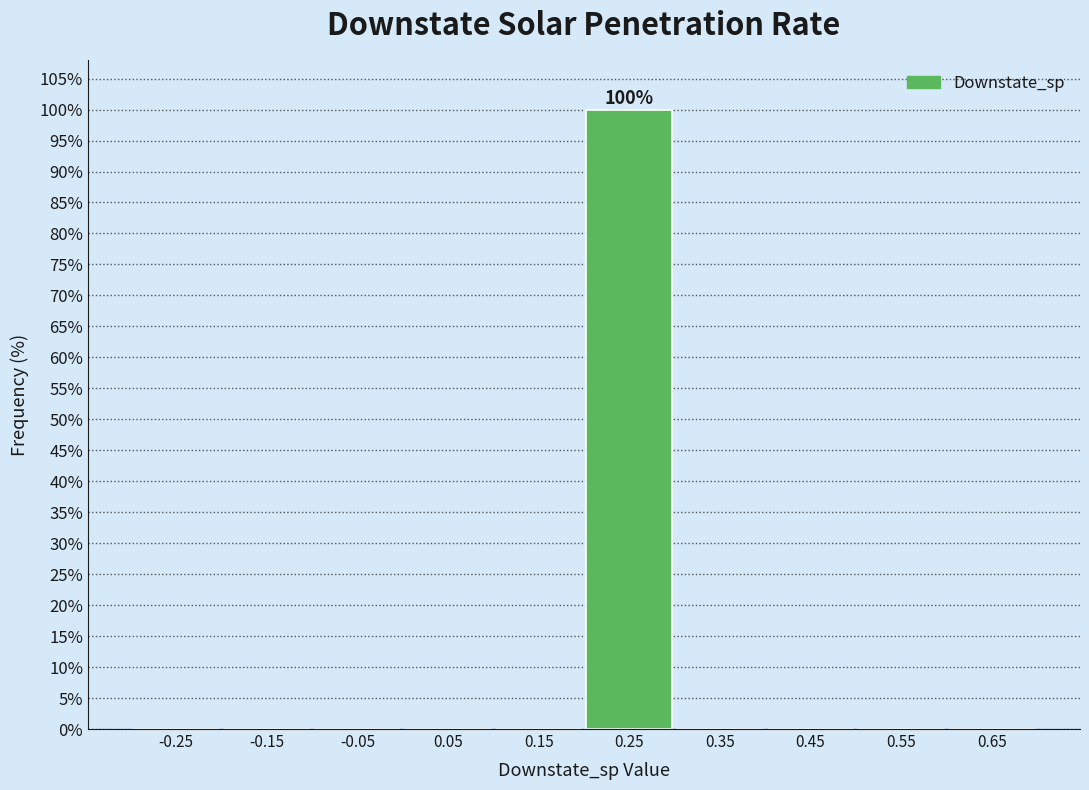

Which range on the x-axis has the tallest bar?

0.2 to 0.3